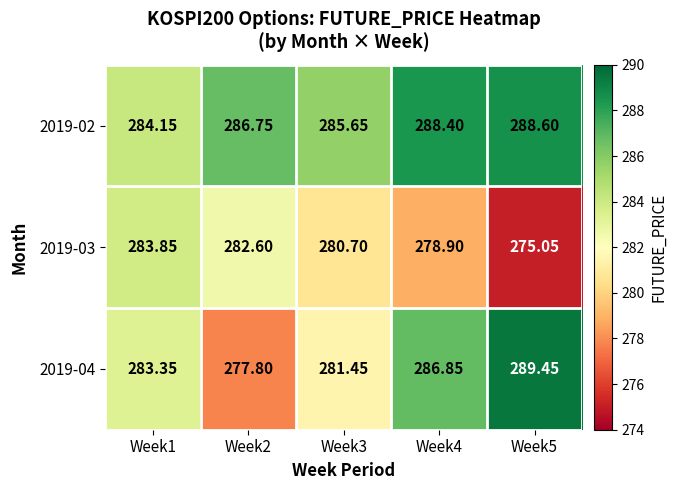

Which series has the largest range (max minus min)?

2019-04